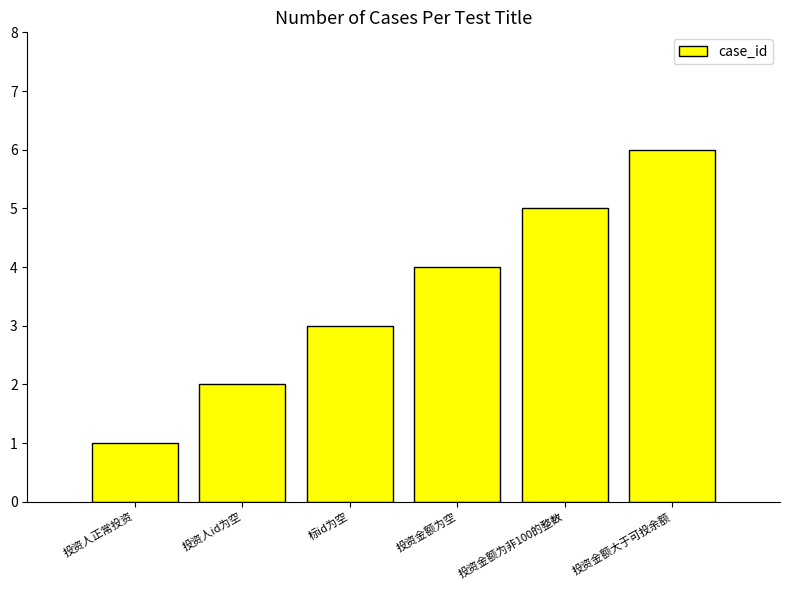

How many bars are there in total?

6